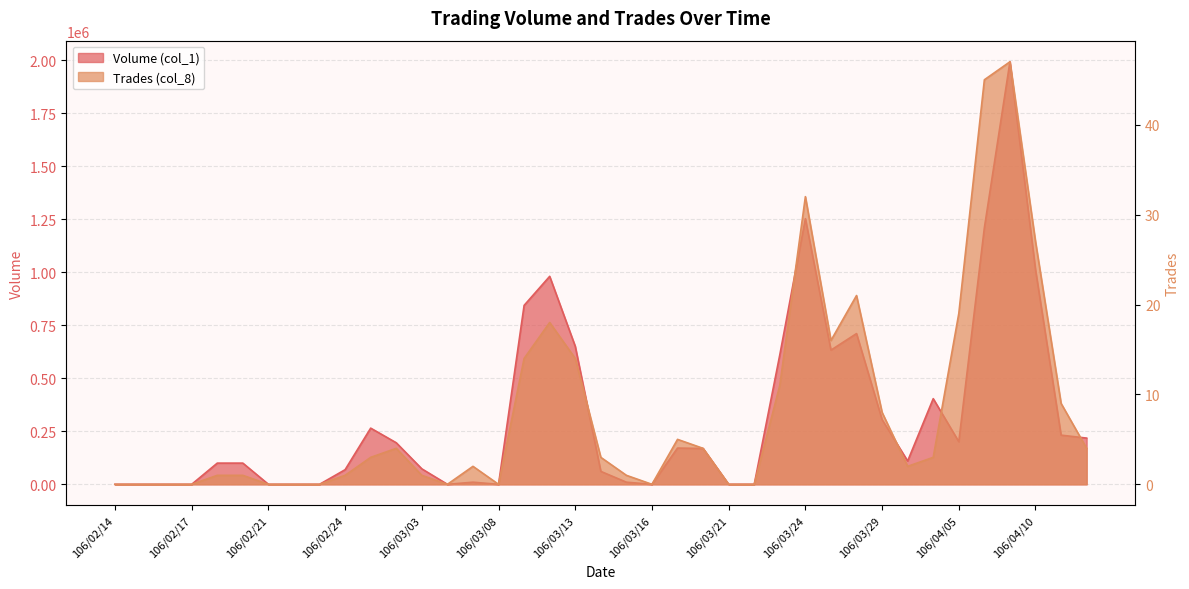

Count the number of categories in the chart.

39